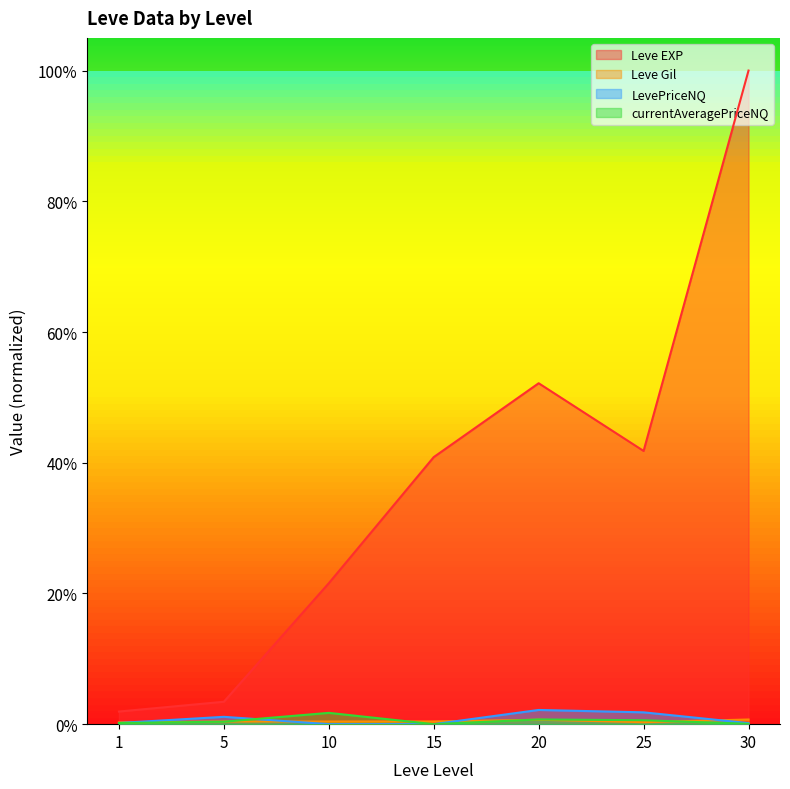

Between 20 and 30, which series saw the biggest shift?

Leve EXP